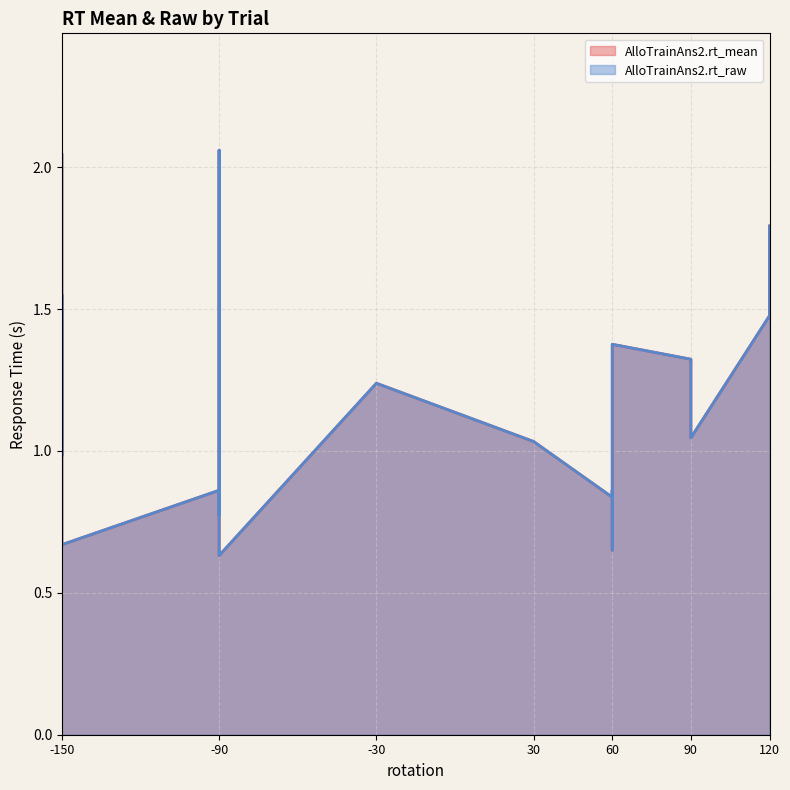

What is the difference between the AlloTrainAns2.rt_raw values at 30 and -30?

0.2